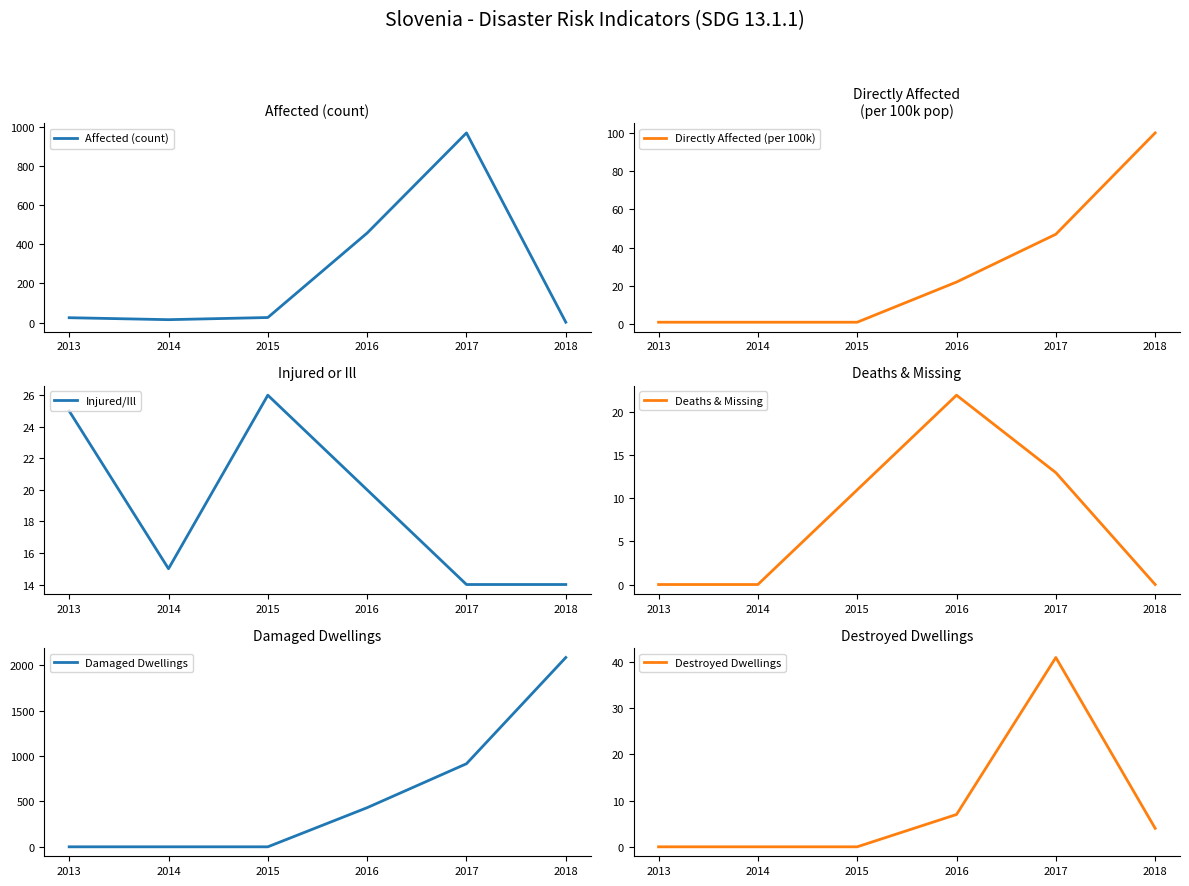

Between 2014 and 2015, which series saw the biggest shift?

Affected (count)